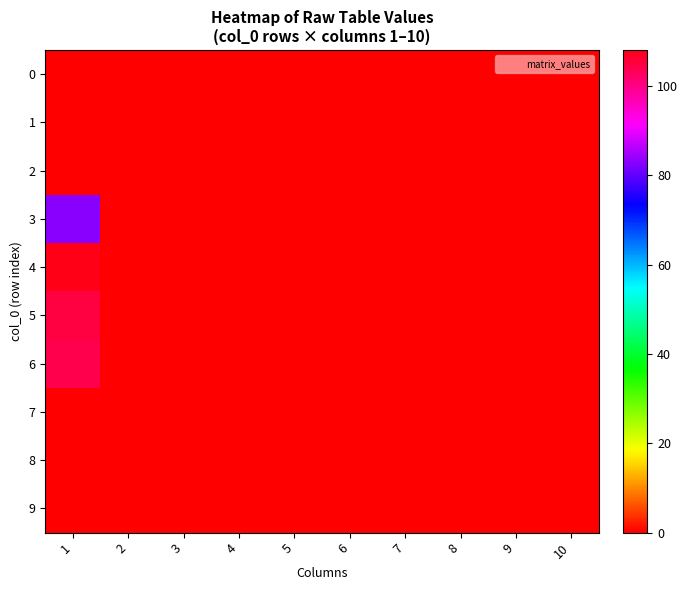

Which label corresponds to the smallest value in the chart?

1